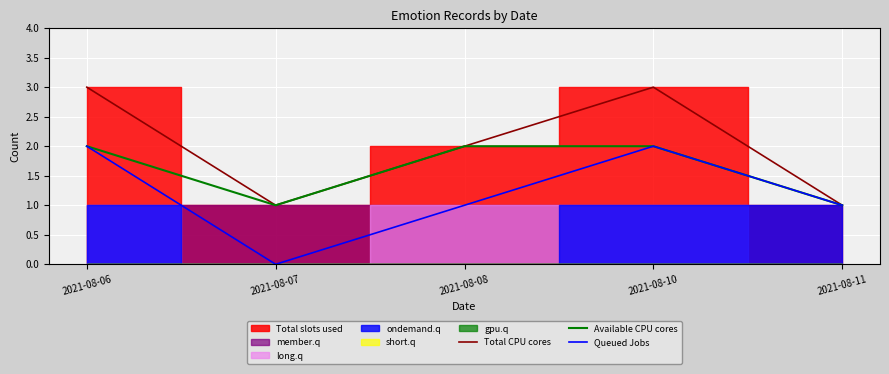

What is the difference between the maximum and minimum values in the Total CPU cores series?

2